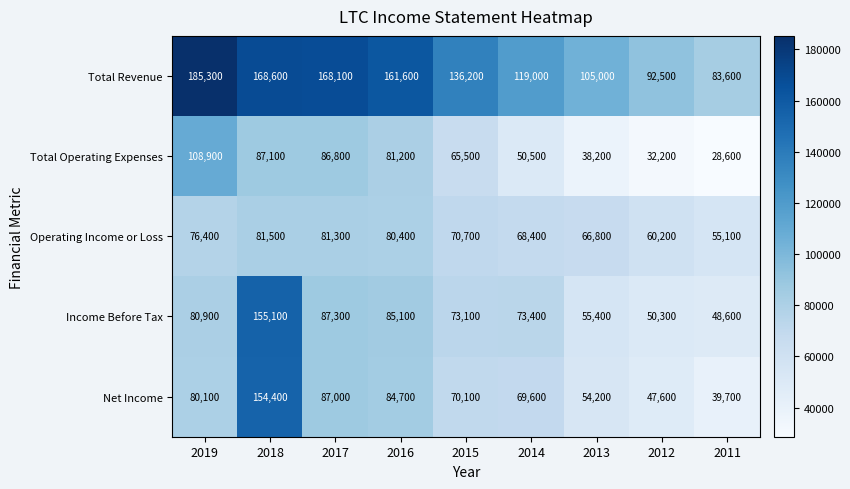

Which series has the largest range (max minus min)?

Net Income